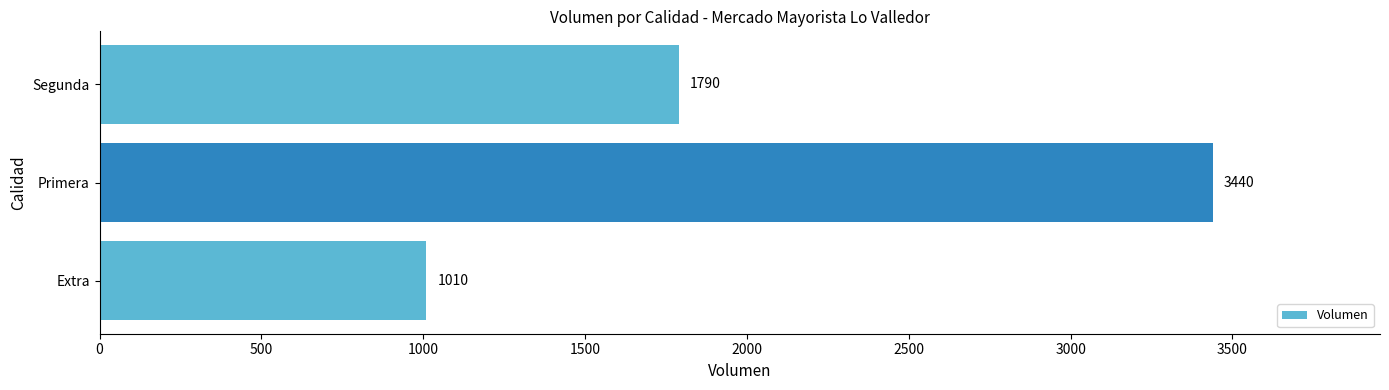

What is the approximate value at Primera?

3440